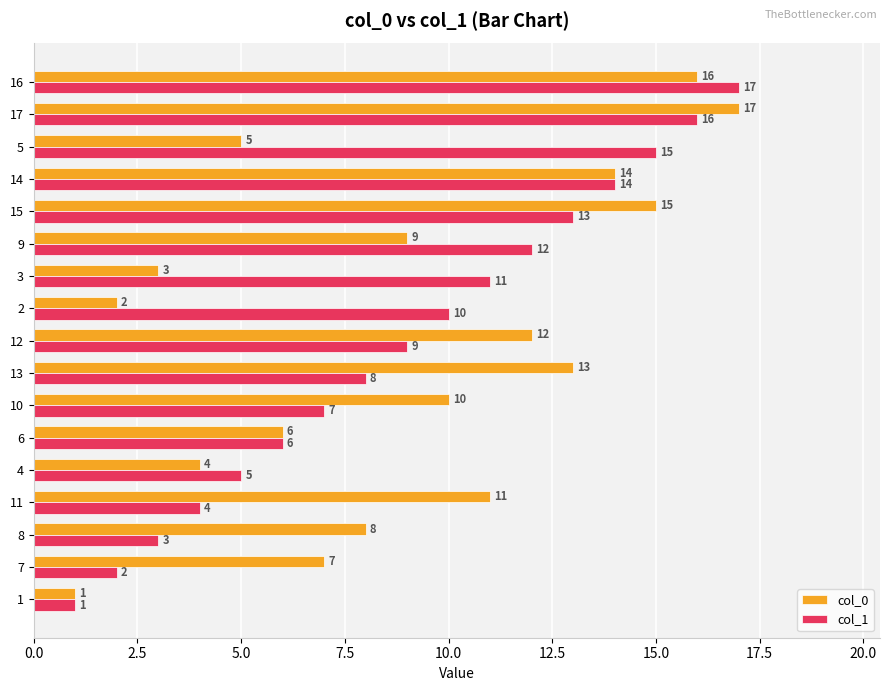

What is the sum of all col_0 values?

153